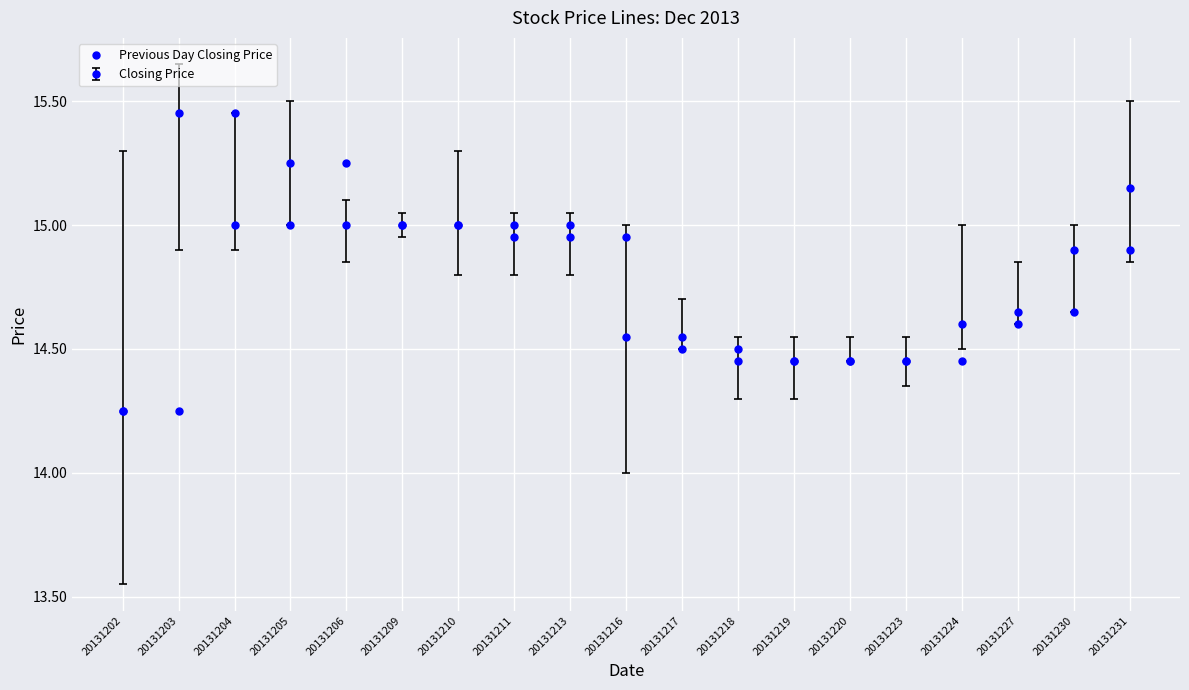

How many data points does each series have?

19